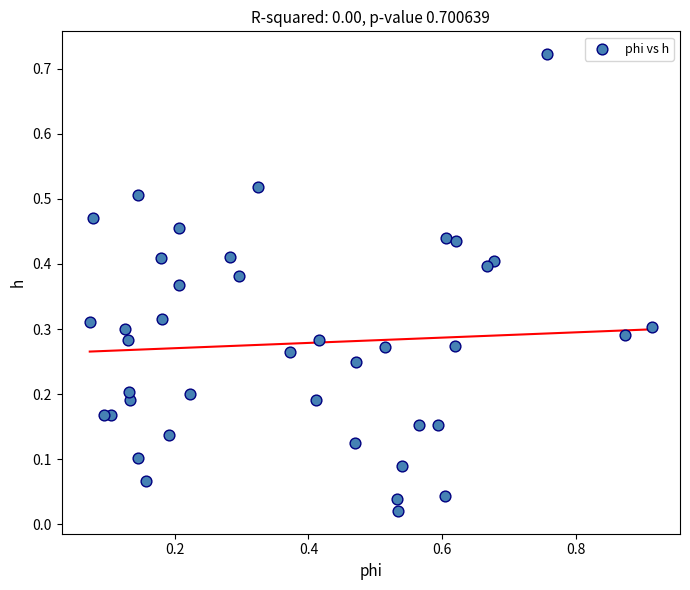

What is the range of X values (max minus min)?

0.8